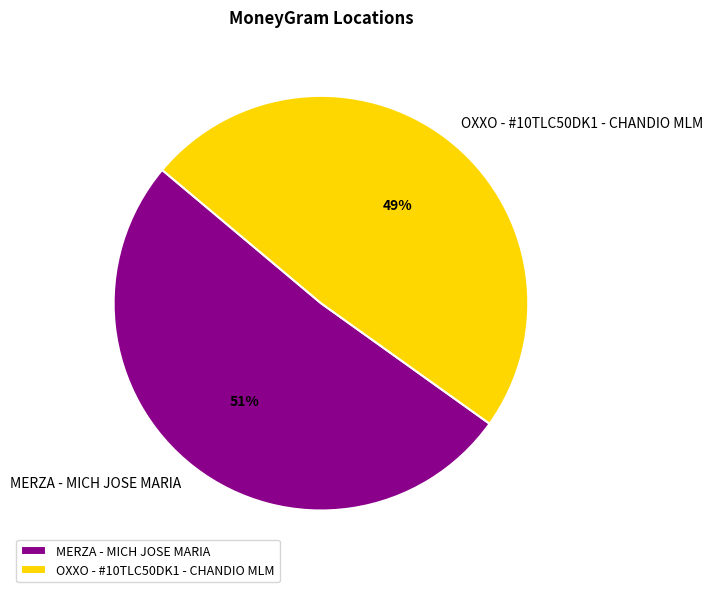

To the nearest percent, what percentage of the pie is MERZA - MICH JOSE MARIA?

51%